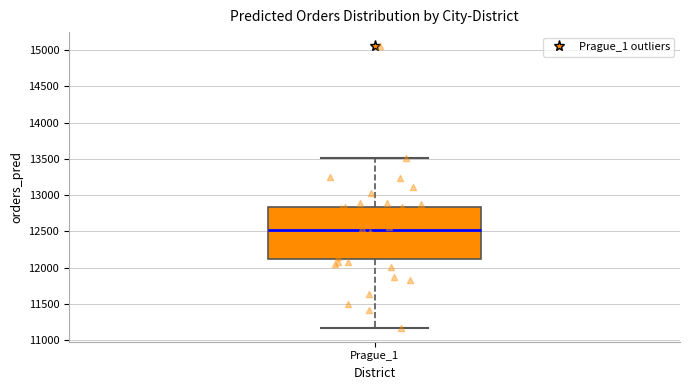

Transcribe this box plot: give where the median line is, the range the box spans, and where the two whiskers end, as read against the y-axis. The values are not printed on the chart, so give them approximately, as read against the axis.

median 12500, box 12150 to 12850, whiskers 11150 to 13500